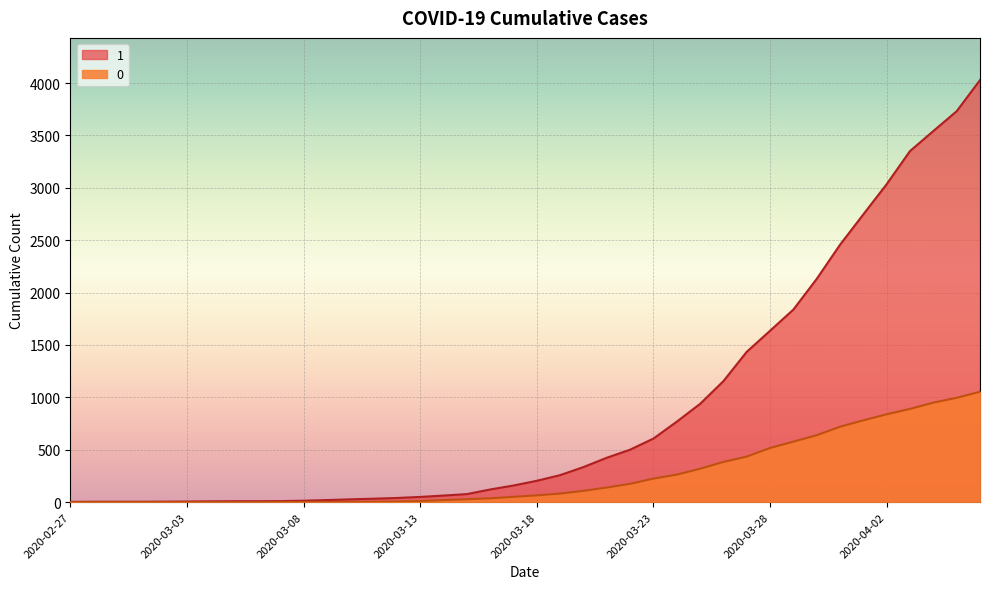

True or false: 0 has more than 2 interior local peaks.

False